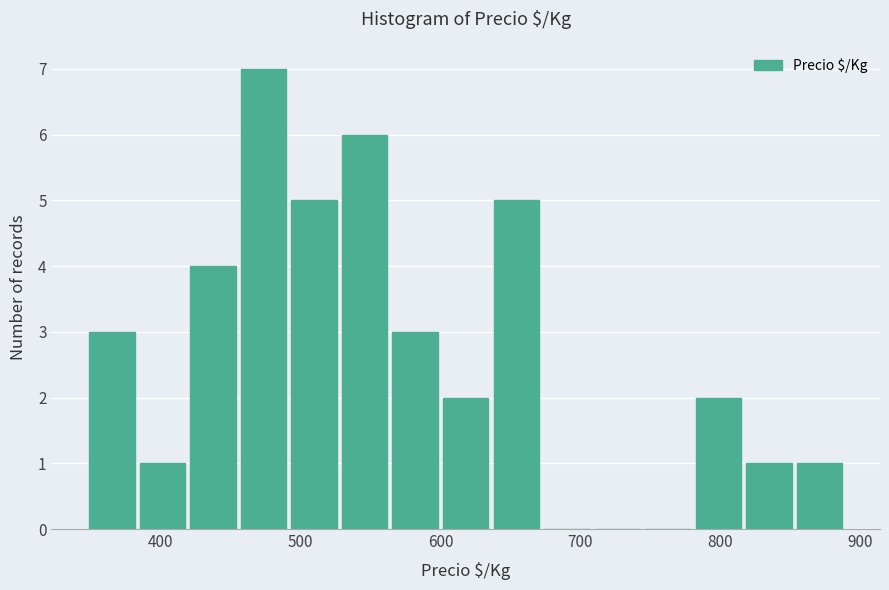

Around what value on the x-axis is the tallest bar? Give the approximate position of its centre, as read against the axis.

470